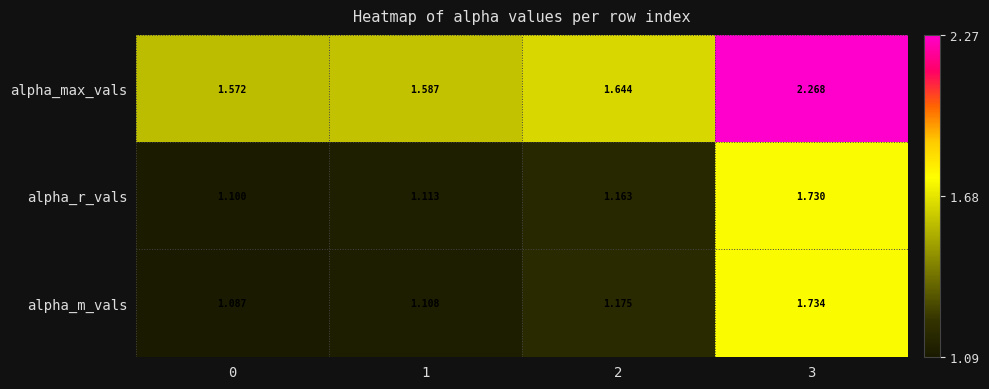

Which series changed the most between 0 and 2?

alpha_m_vals